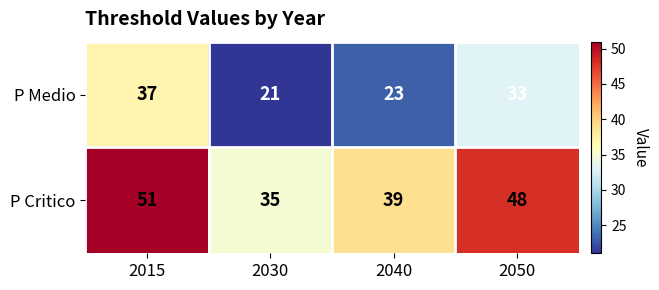

What is the difference between the highest and lowest values at 2030?

14